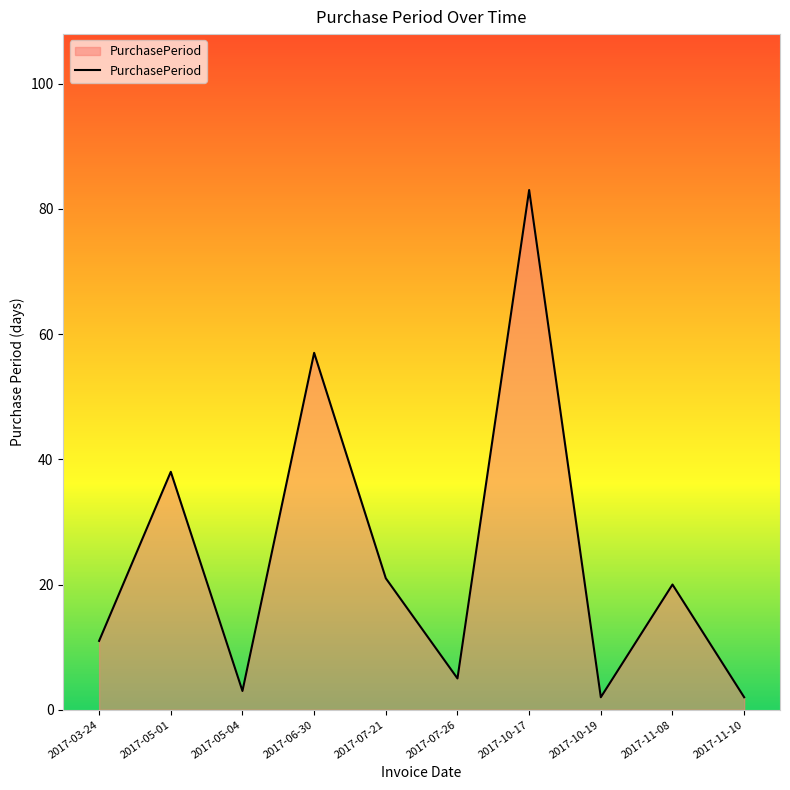

The value at 2017-06-30 is 91. True or false?

False